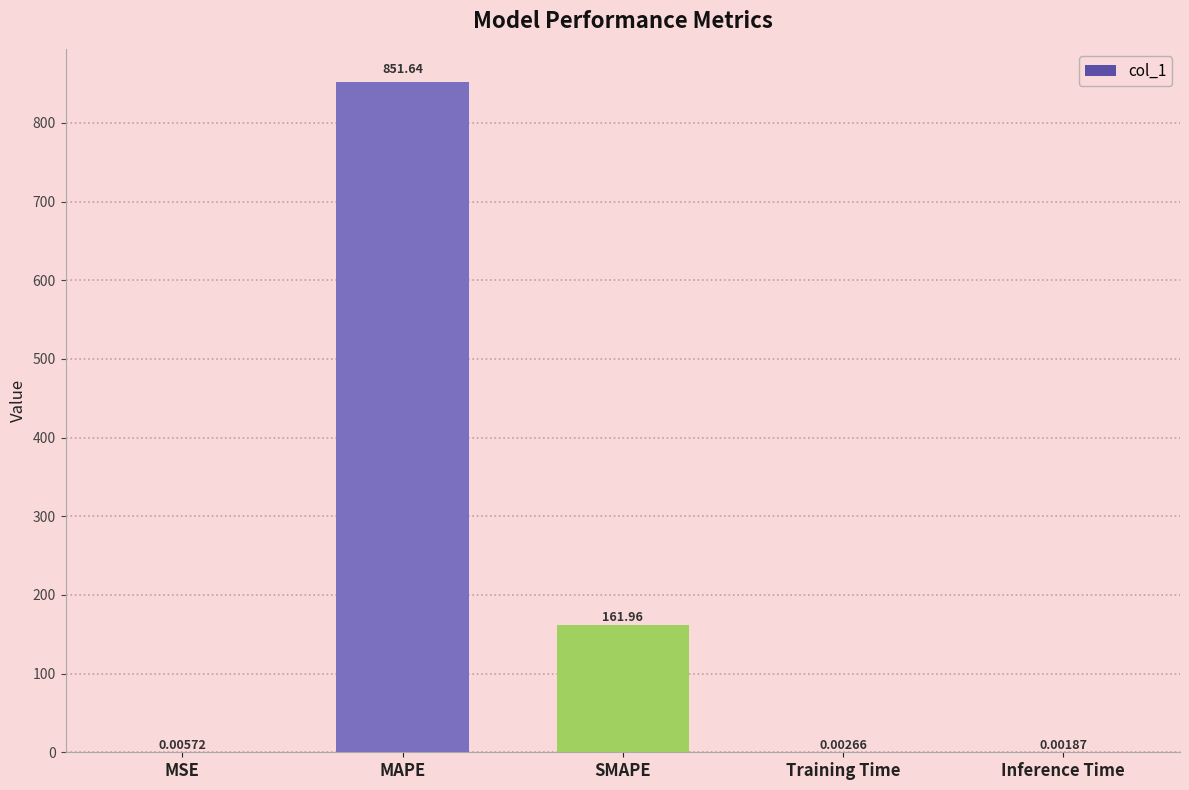

The value at MAPE is 442.7. True or false?

False